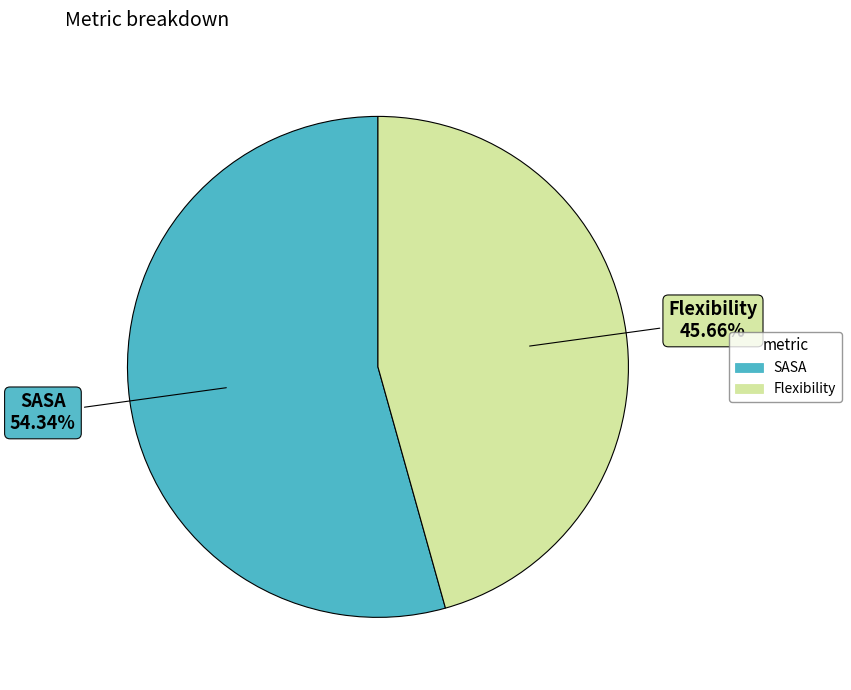

Rank the categories by value from highest to lowest.

SASA, Flexibility